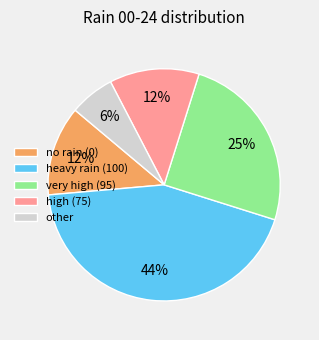

Do very high (95) and no rain (0) together represent more than half of the pie?

No